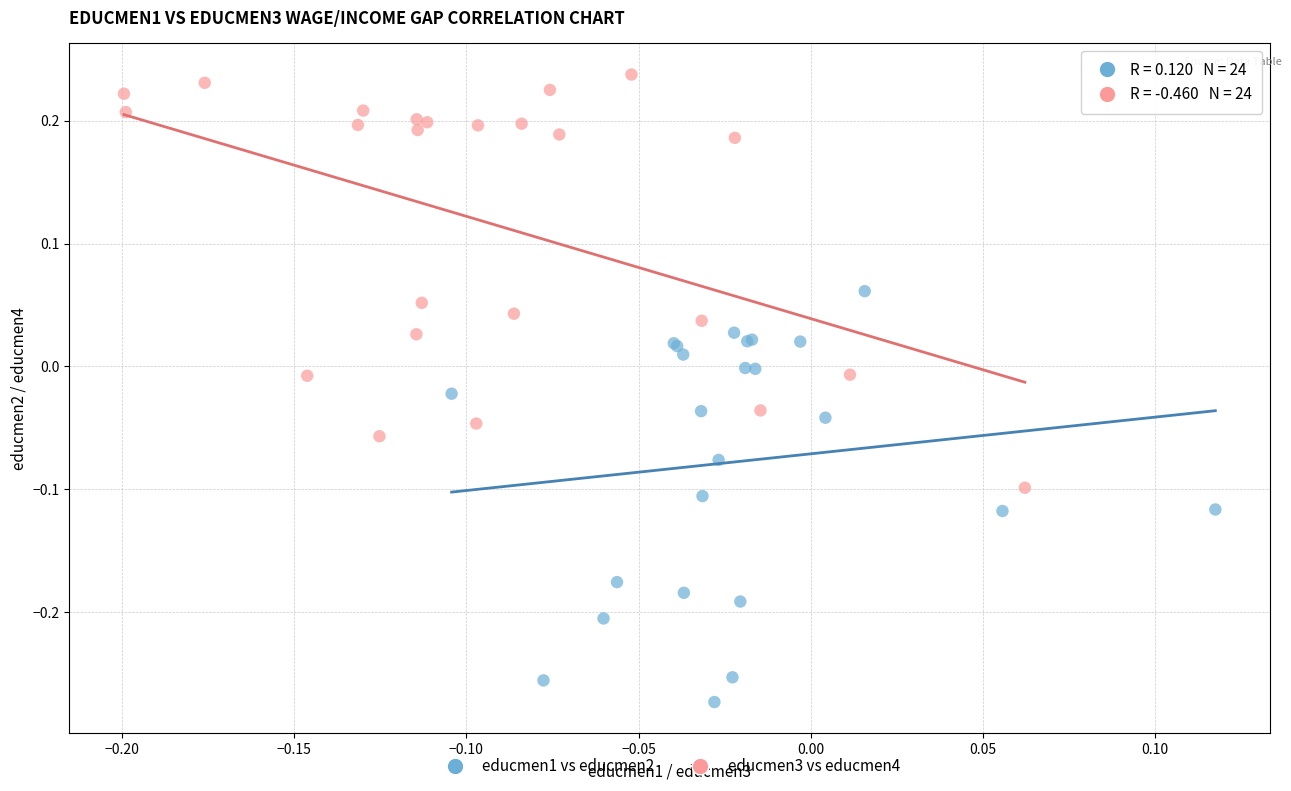

Which series reaches the maximum Y coordinate?

educmen3 vs educmen4